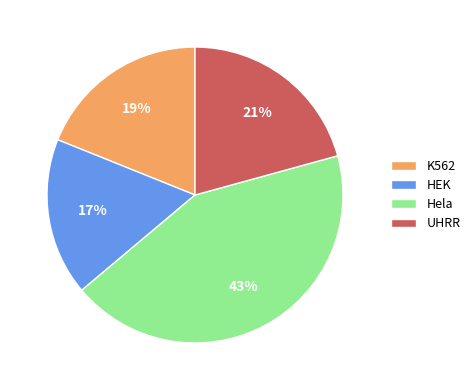

What is the ratio of the value at Hela to the value at HEK?

2.5